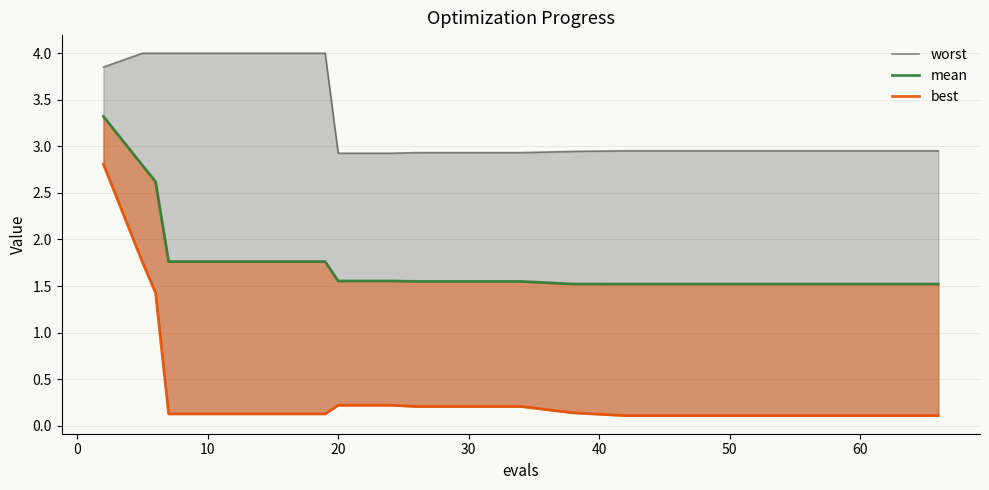

What is the sum of all best values?

8.5